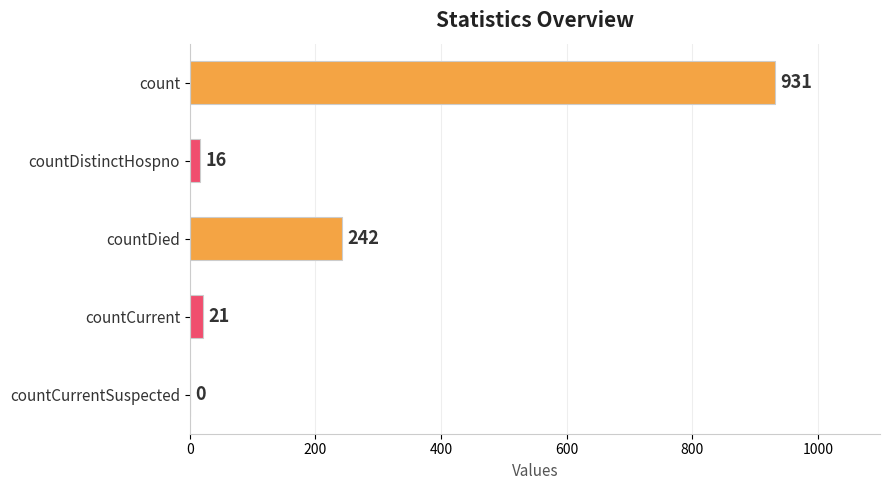

What is the greatest value displayed?

931